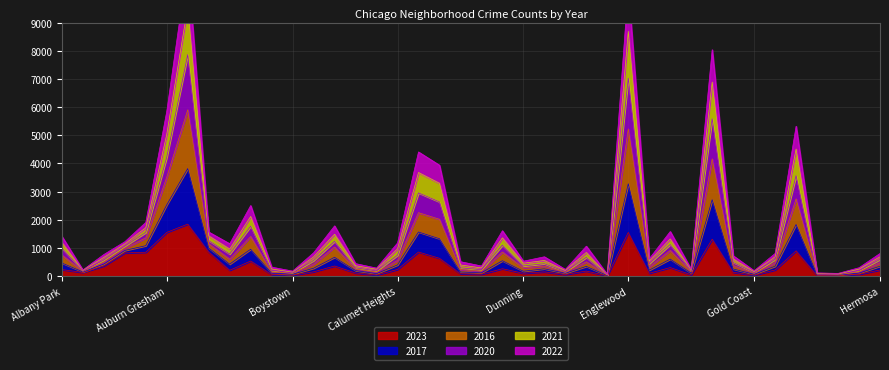

What is the difference between the highest and lowest values at Andersonville?

88